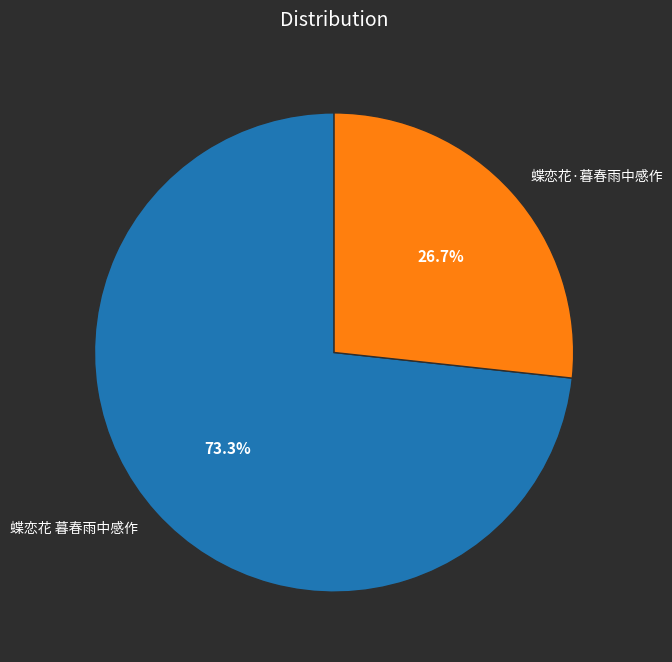

Does any single category account for the majority?

Yes